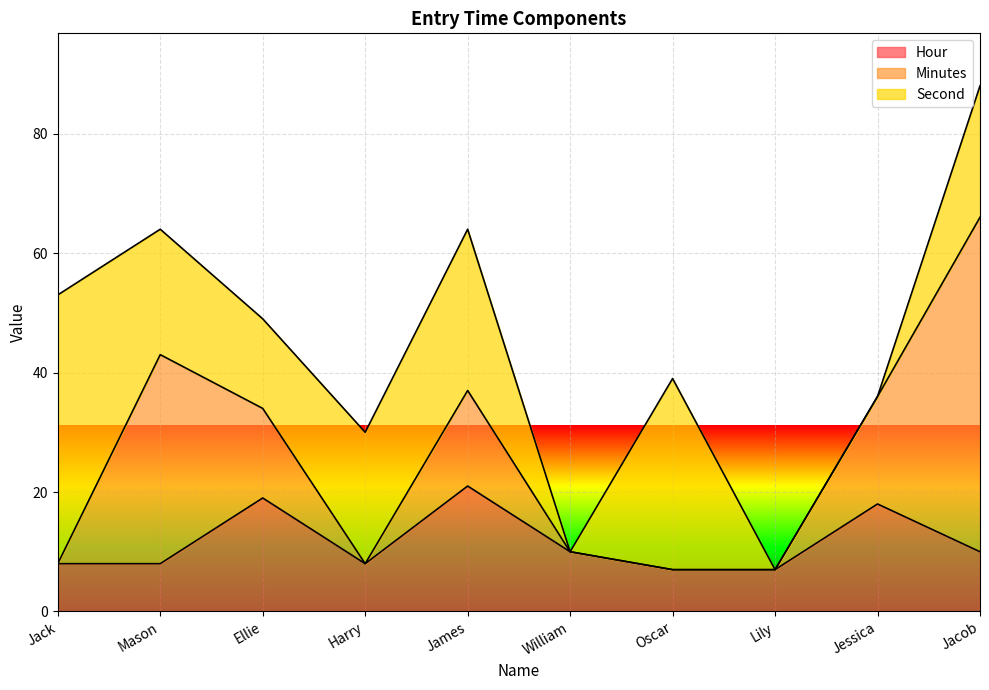

True or false: Hour and Second intersect in this chart.

True